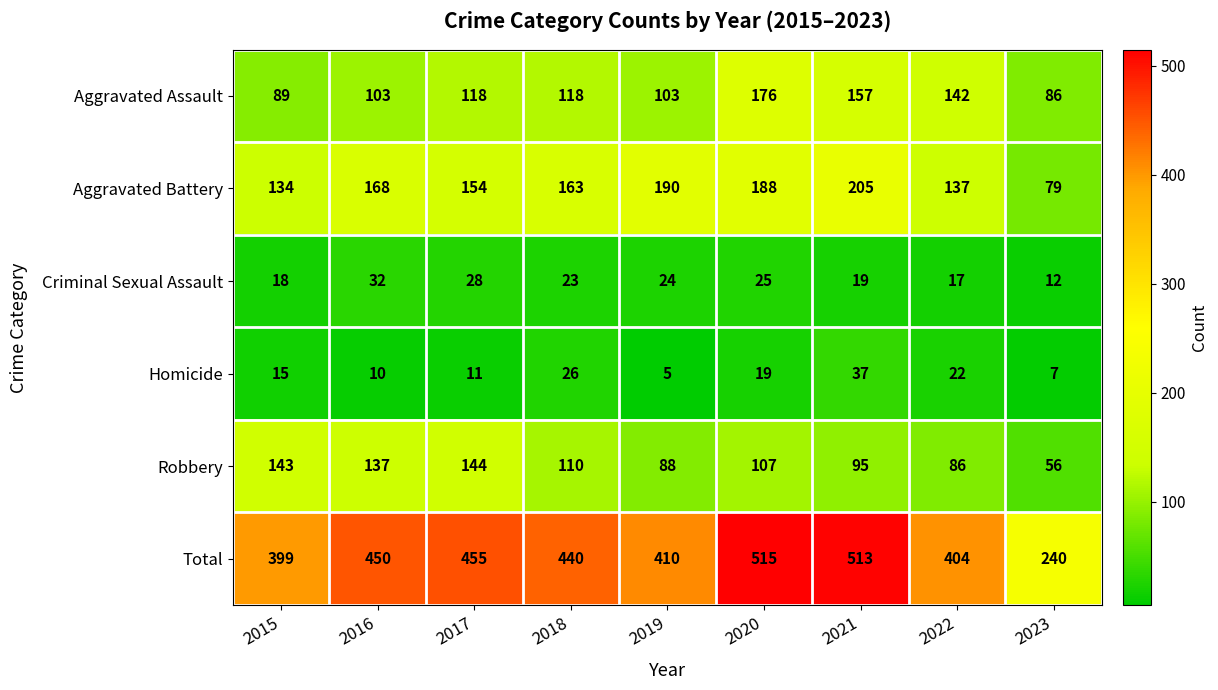

Which series has the largest range (max minus min)?

Total